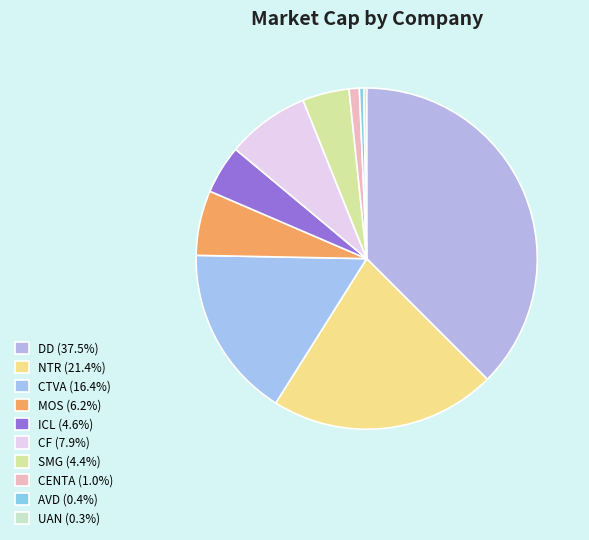

Is there a majority slice in this chart?

No